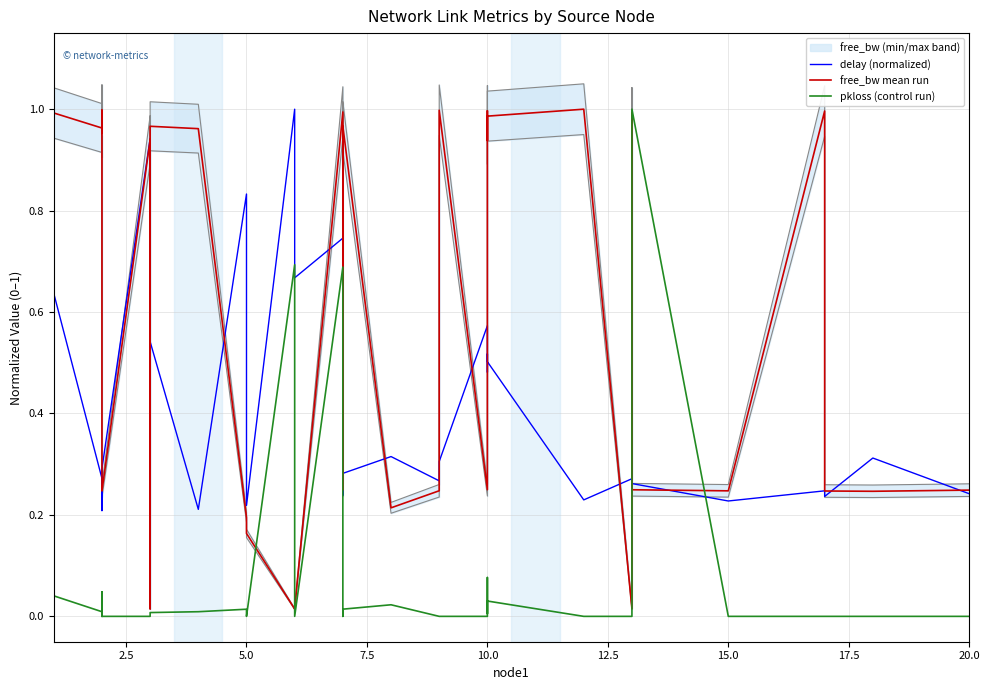

In pkloss (control run), how many points are lower than both neighbors (excluding endpoints)?

4